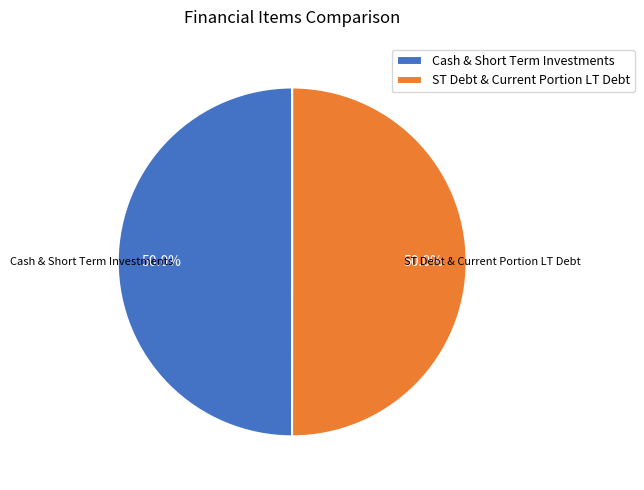

What is the ratio of the value at ST Debt & Current Portion LT Debt to the value at Cash & Short Term Investments?

1.0